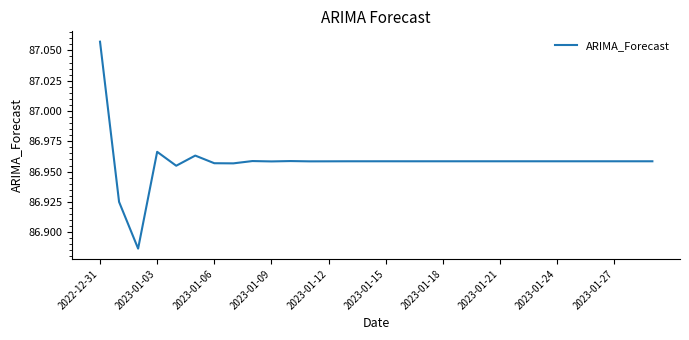

Does the chart display data point markers on the line(s)?

No